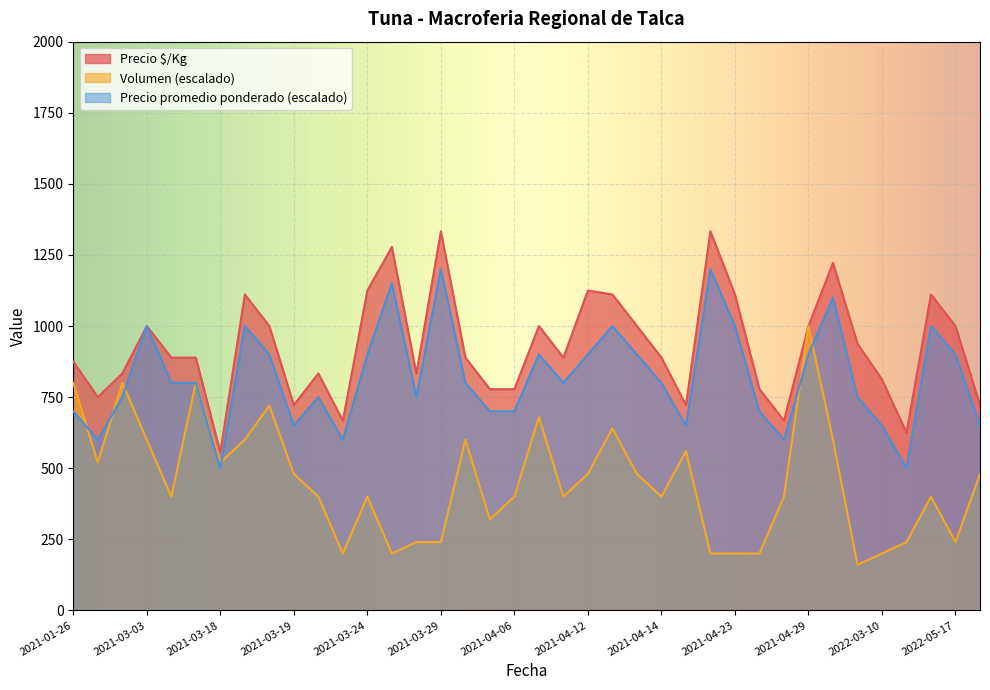

How many distinct data groups are displayed?

3